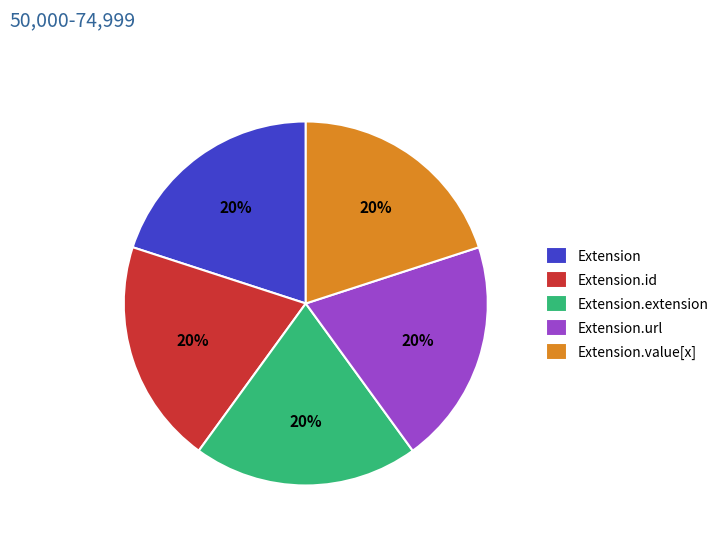

How many slices are in this pie chart?

5